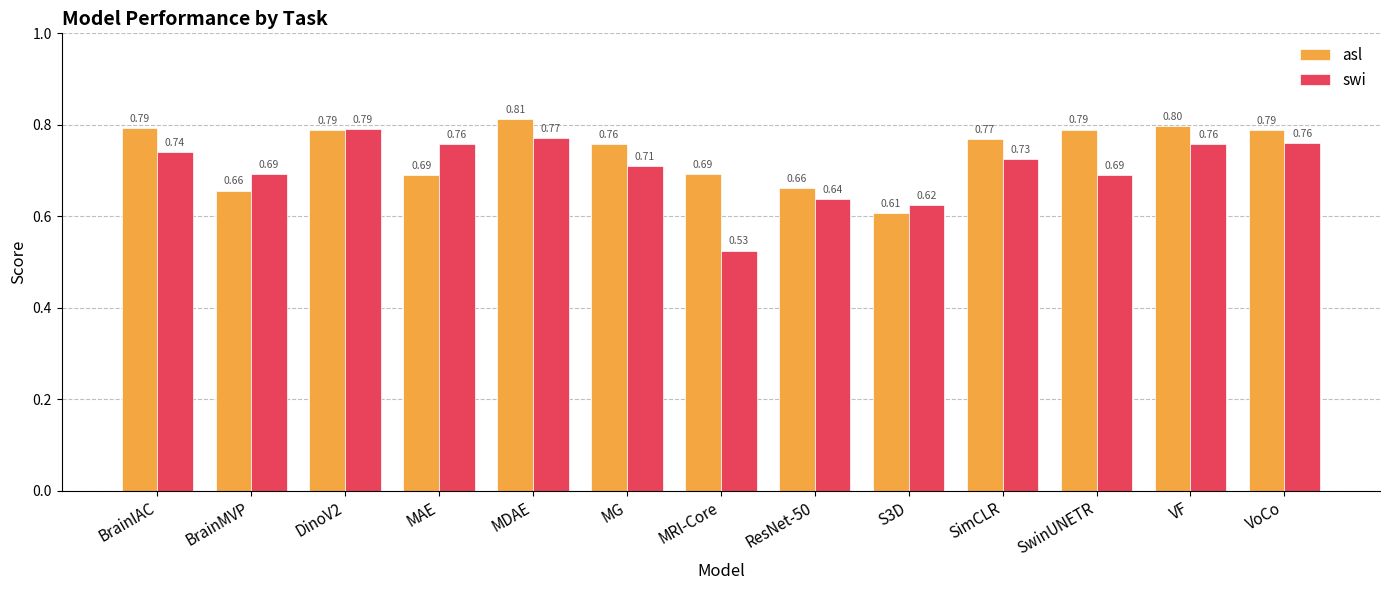

What is the value of the swi bar at the 4th from the left?

0.8